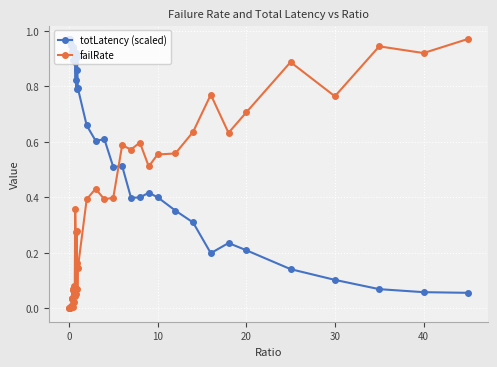

How many lines are shown in the chart?

2